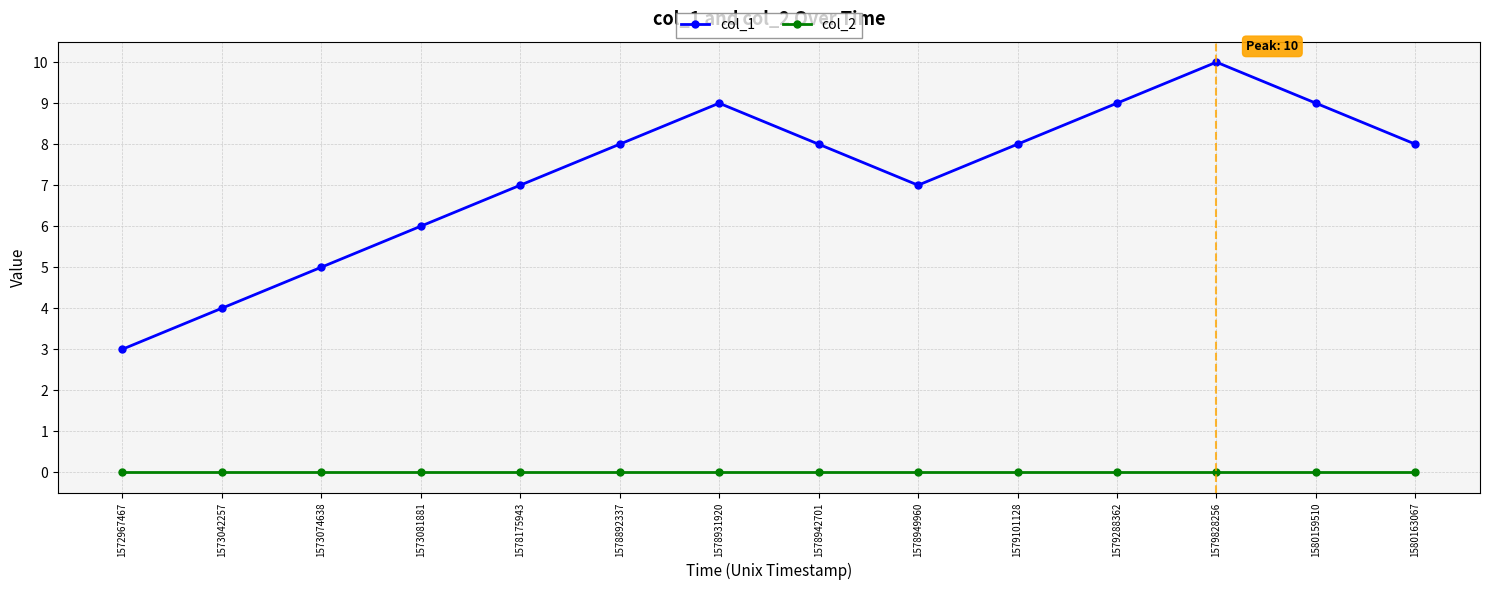

What value does the col_1 series have at 1573081881?

6